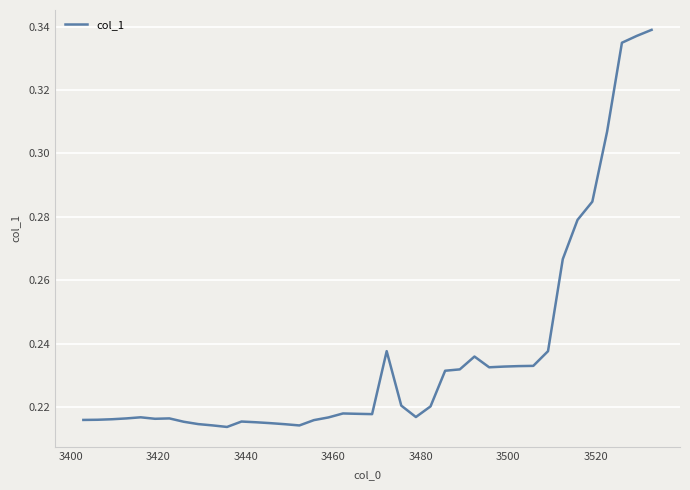

What is the difference between the maximum and minimum values?

0.1